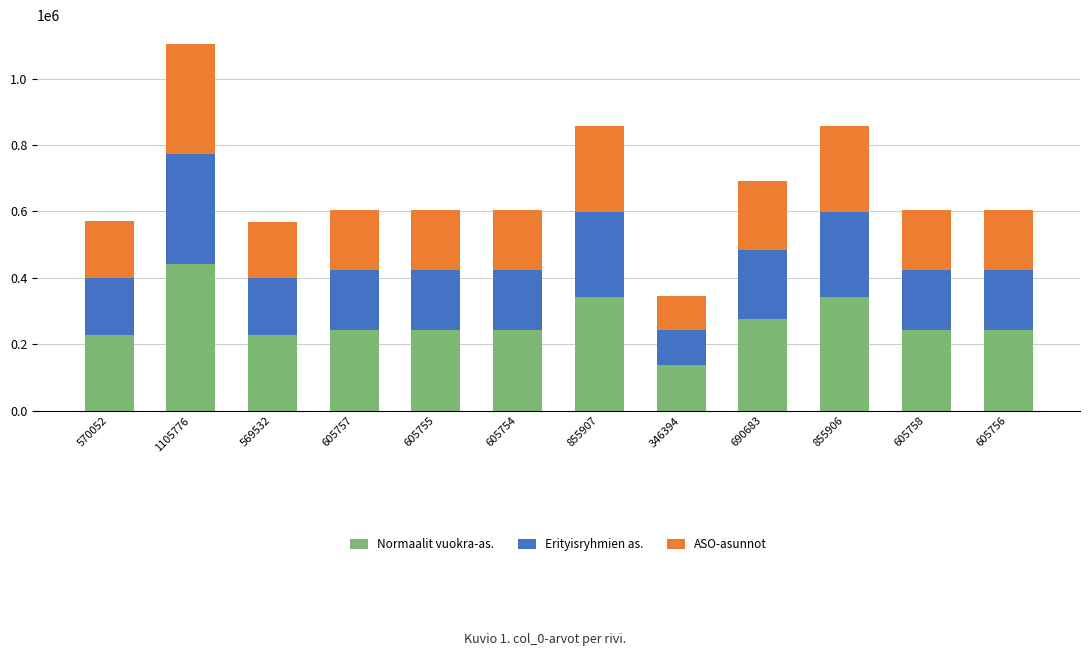

Is it true that Normaalit vuokra-as. equals 227812 at 569532?

True